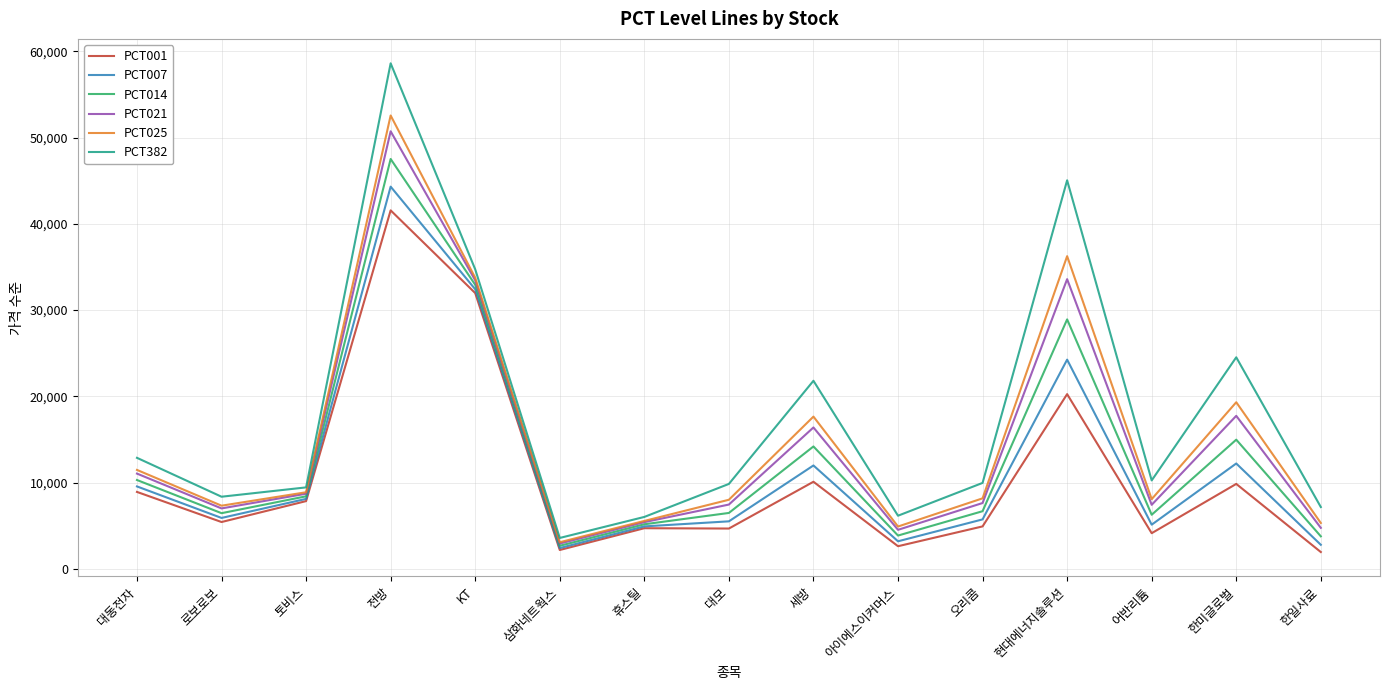

True or false: PCT001 and PCT025 intersect in this chart.

False